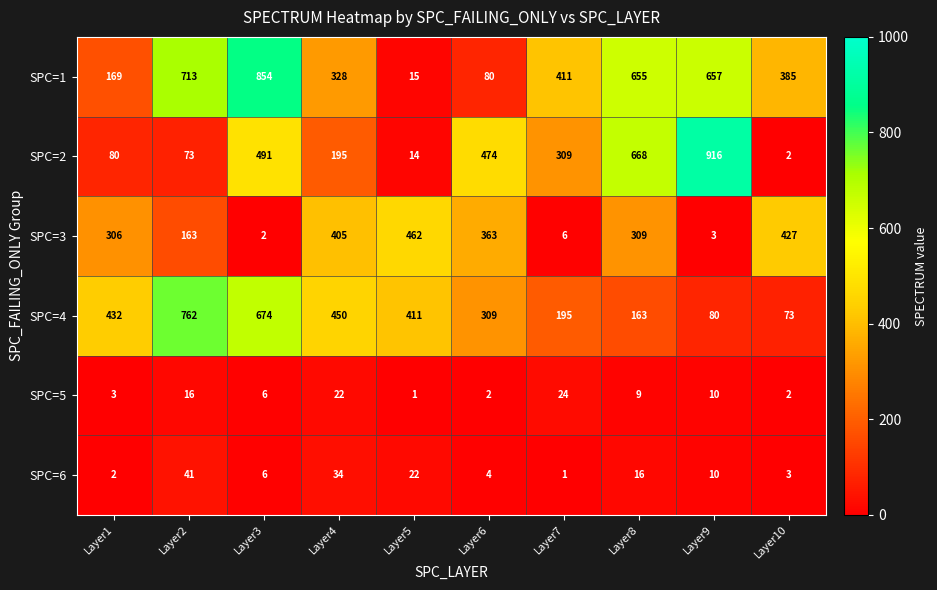

Which series has the largest range (max minus min)?

SPC=2